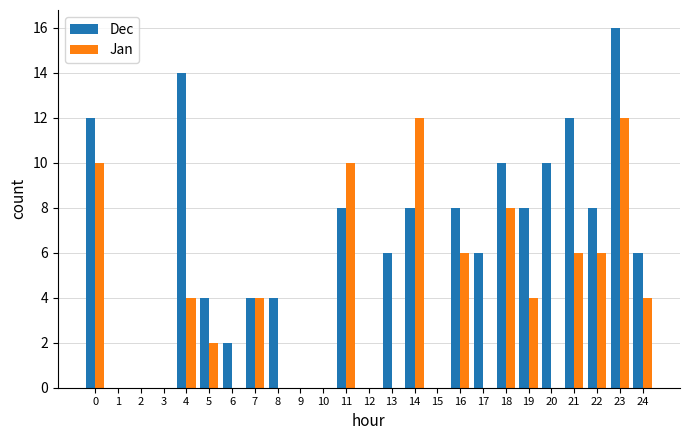

What is the sum of the Dec values at 8 and 16?

12